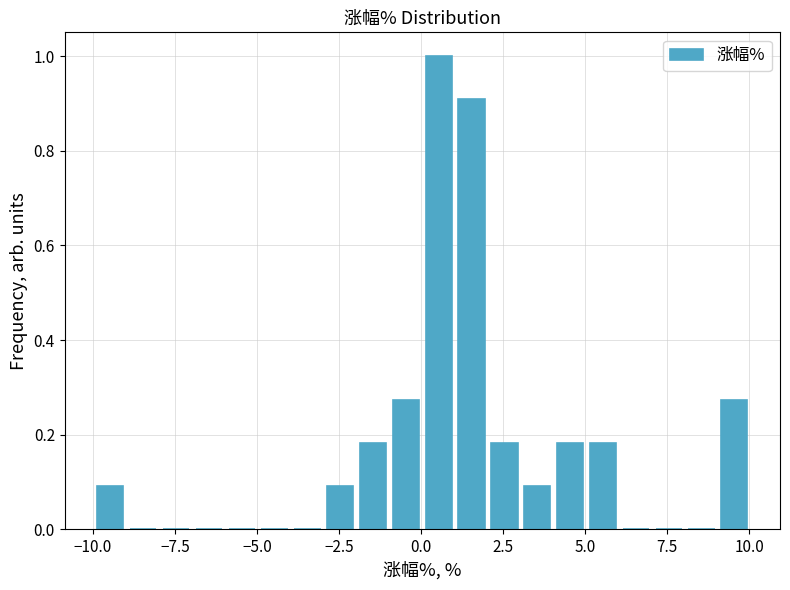

Read against the x-axis, roughly where is the centre of the tallest bar?

0.5